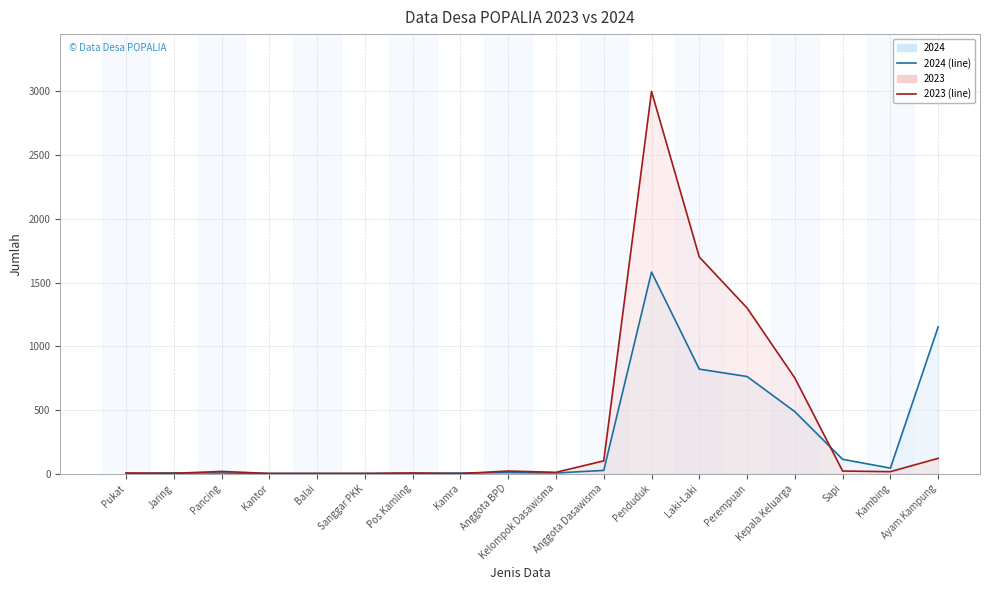

True or false: 2023 (line) and 2024 (line) intersect in this chart.

True